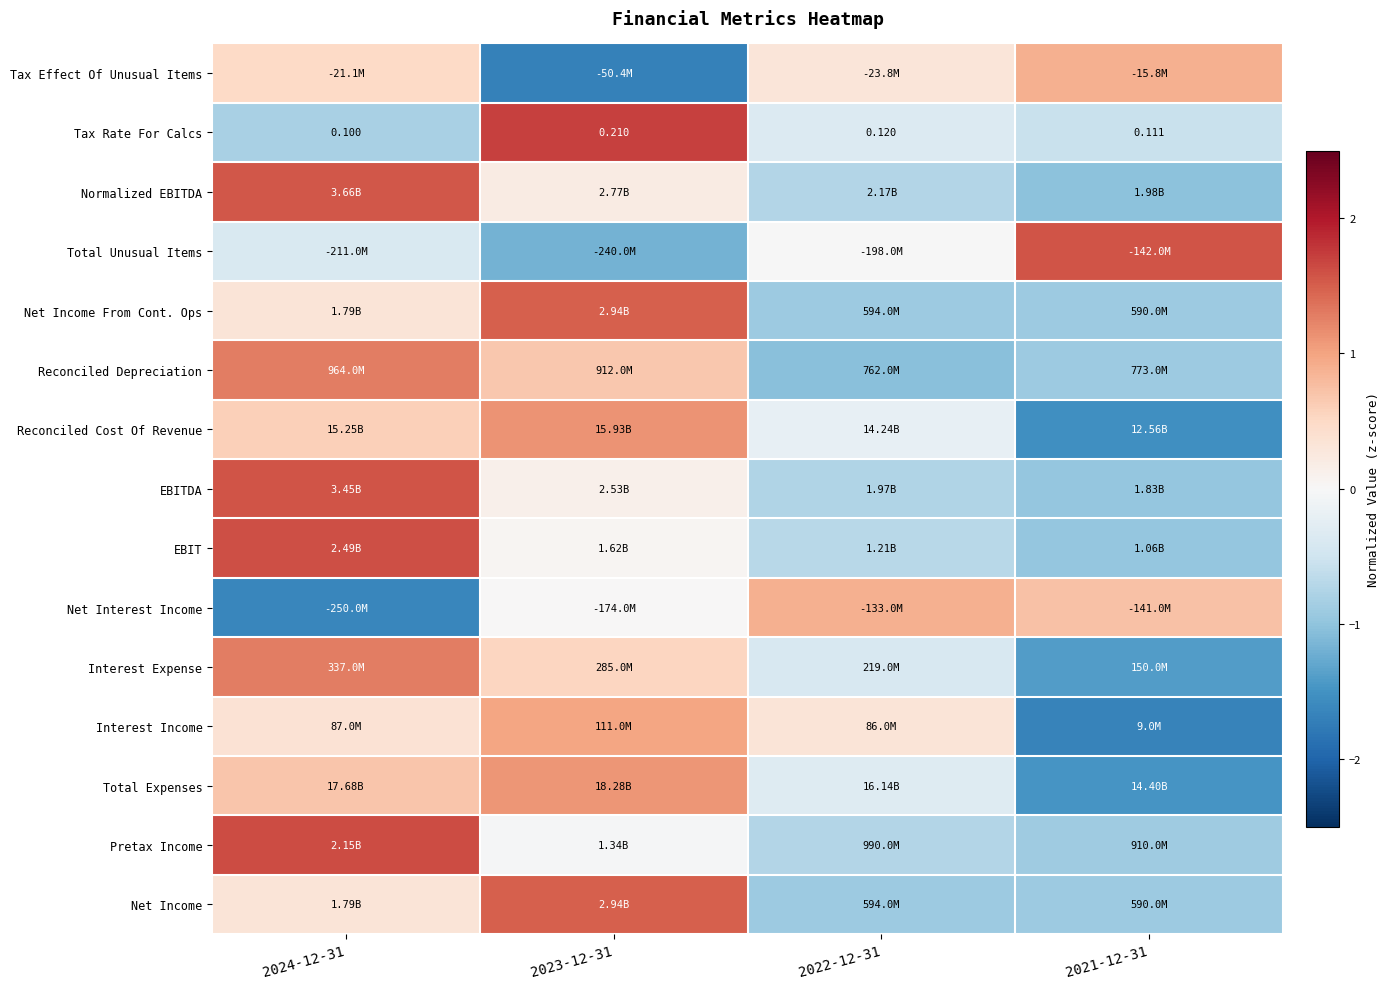

Between 2024-12-31 and 2021-12-31, which is larger?

2021-12-31